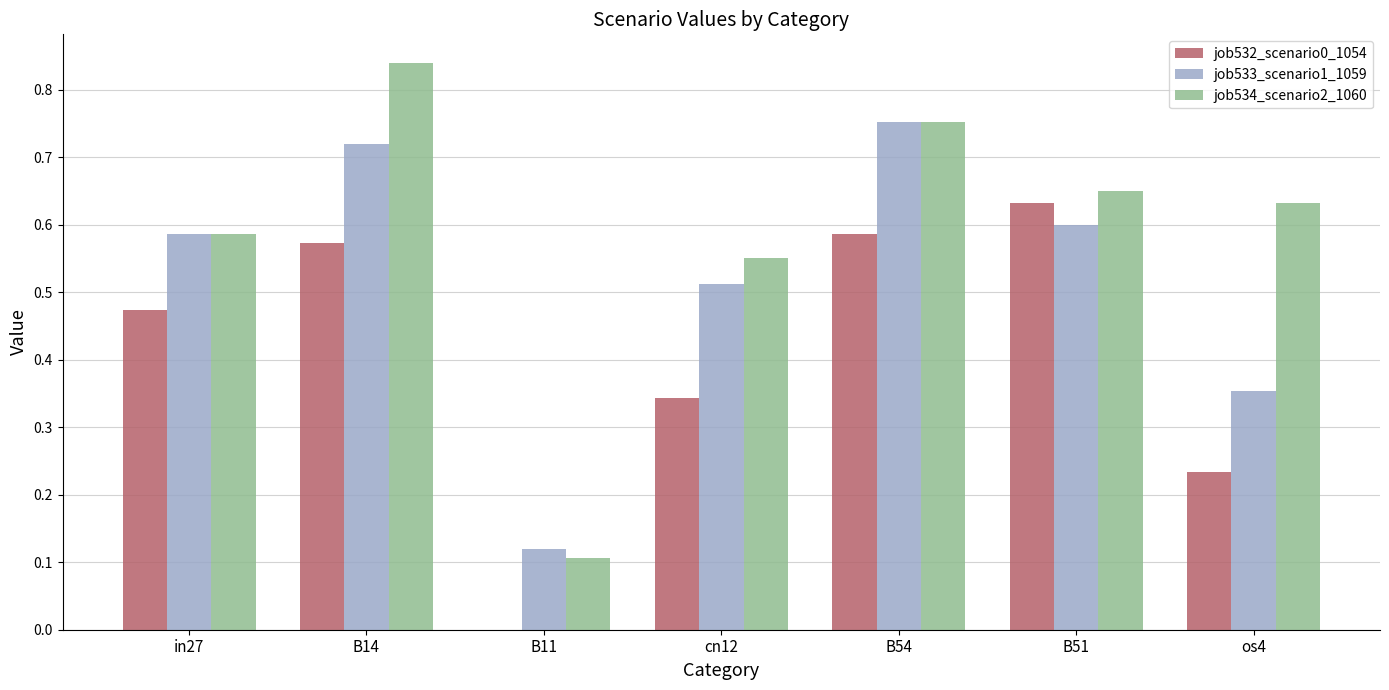

Is it true that job533_scenario1_1059 equals 0.3 at cn12?

False